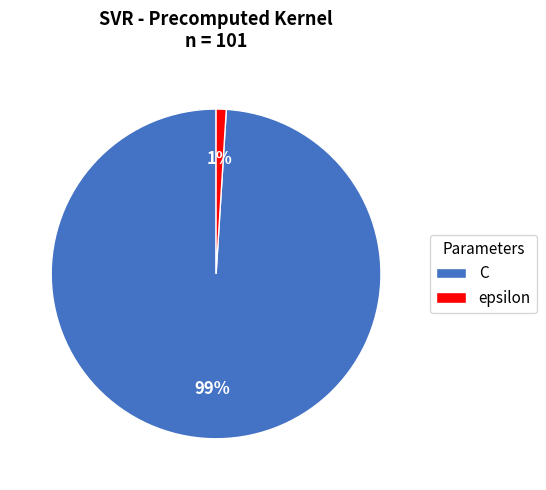

Count the number of slices in the pie.

2